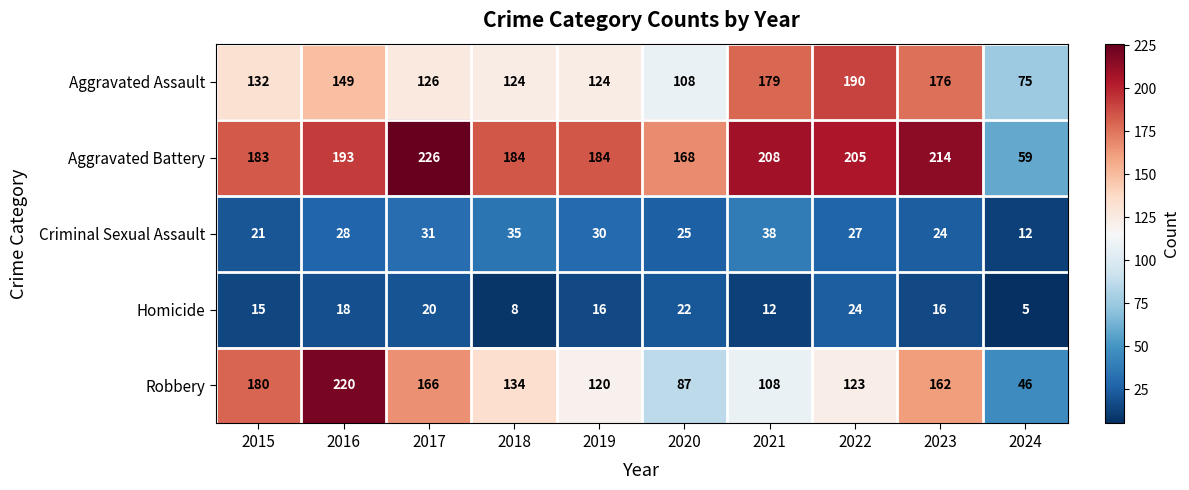

Read the Robbery value at 2023.

162